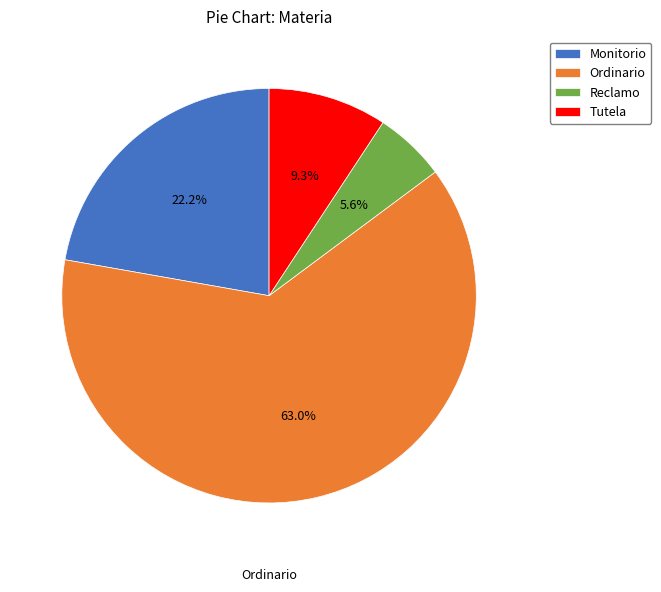

Do Tutela and Monitorio together represent more than half of the pie?

No